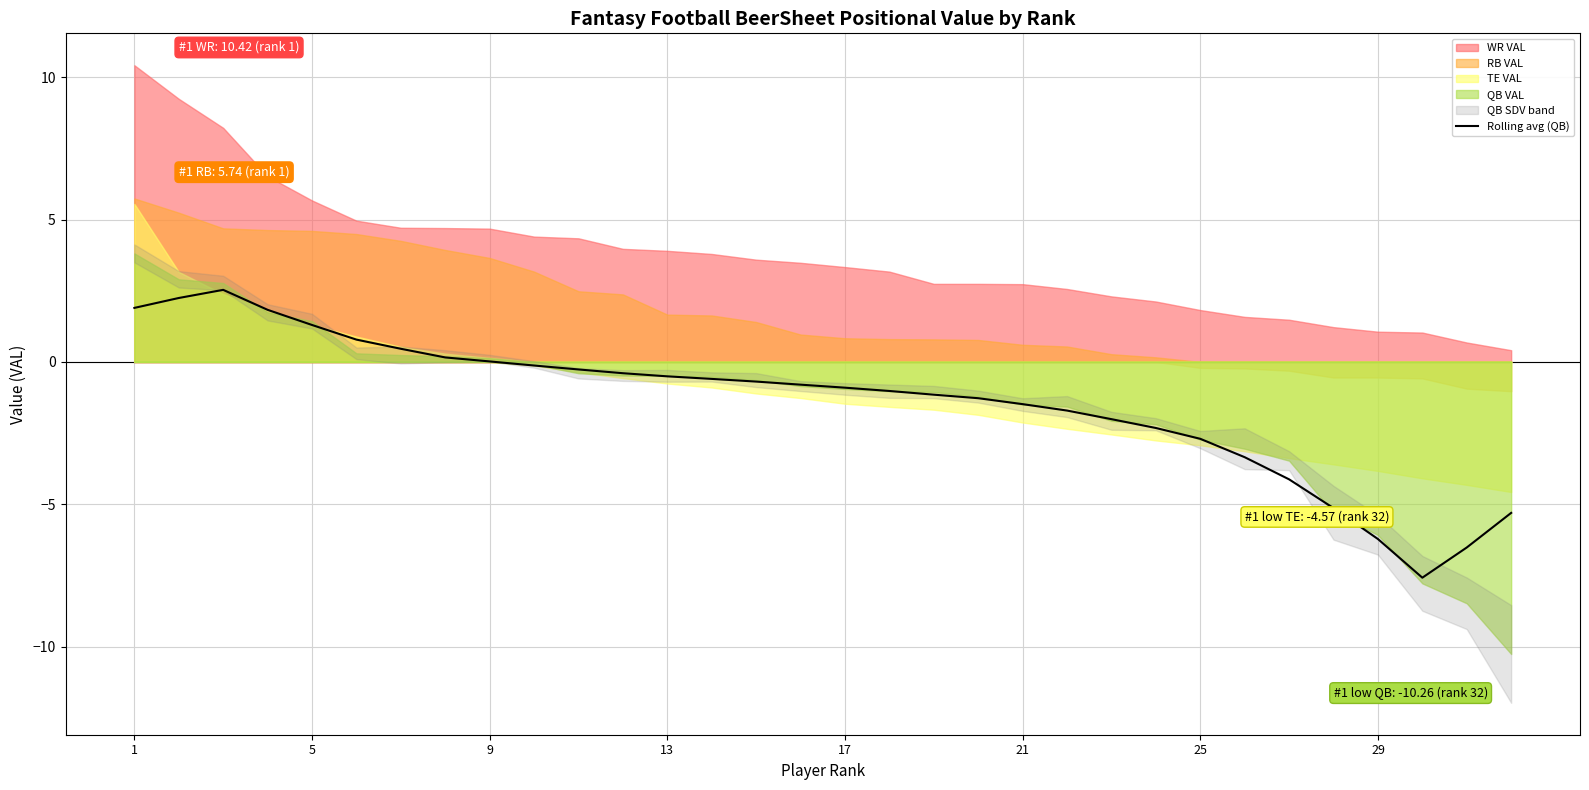

Between 5 and 19, which is larger?

5